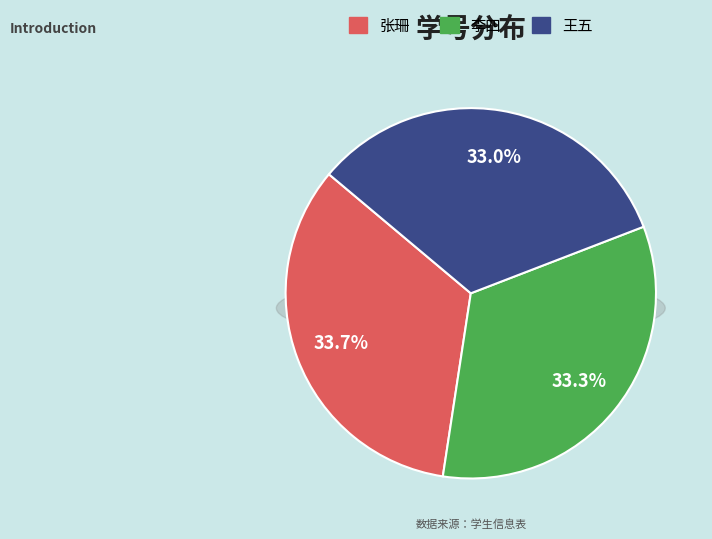

How many slices are in this pie chart?

3